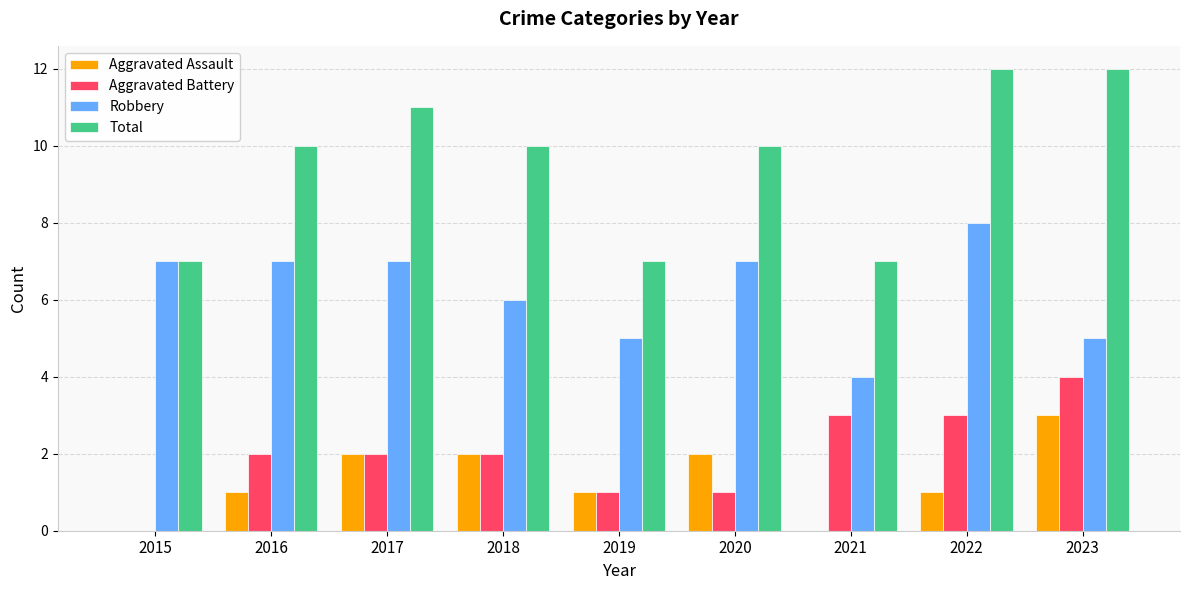

Is it true that Robbery equals 7 at 2017?

True